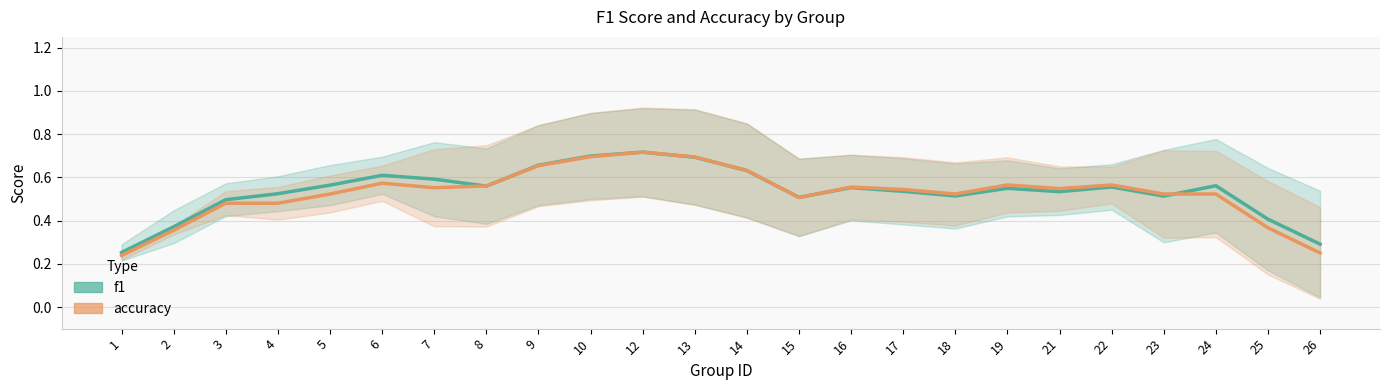

Where is the first local minimum for f1?

8